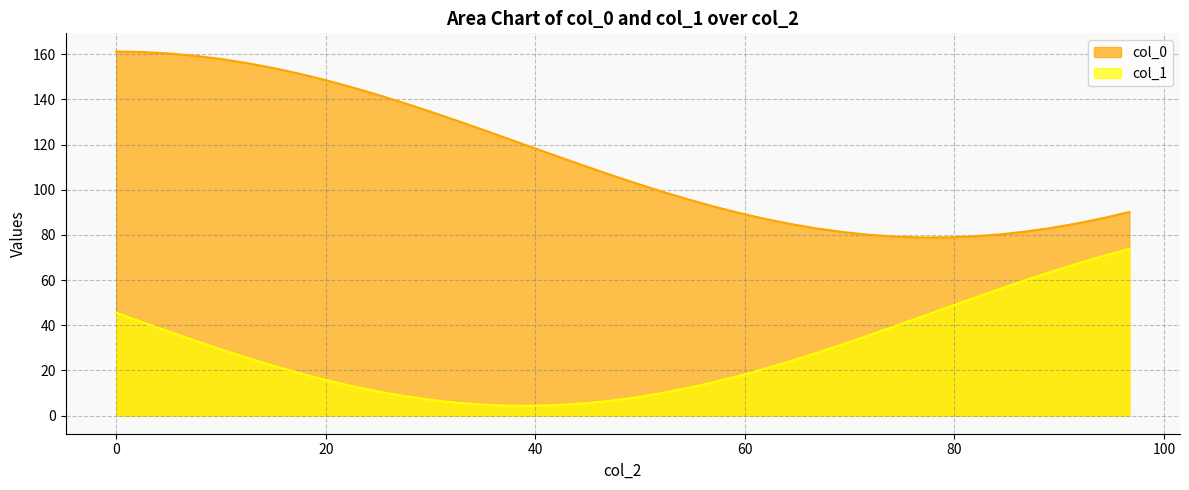

Reading left to right, transcribe all the data shown in this chart.

col_0: 0=161.2	2.479581009656225=161.0	4.959162019312449=160.4	7.438743028968675=159.4	9.918324038624899=157.9	12.39790504828112=156.2	14.87748605793735=154.0	17.35706706759357=151.5	19.8366480772498=148.7	22.31622908690602=145.6	24.79581009656225=142.3	27.27539110621847=138.7	29.7549721158747=134.9	32.23455312553092=131.0	34.71413413518714=127.0	37.19371514484337=122.9	39.6732961544996=118.8	42.15287716415583=114.7	44.63245817381204=110.7	47.11203918346827=106.7	49.59162019312449=102.9	52.07120120278072=99.2	54.55078221243694=95.8	57.03036322209317=92.6	59.5099442317494=89.7	61.98952524140562=87.0	64.46910625106185=84.7	66.94868726071807=82.8	69.42826827037429=81.2	71.90784928003052=80.0	74.38743028968673=79.2	76.86701129934296=78.9	79.34659230899919=78.9	81.82617331865542=79.4	84.30575432831165=80.2	86.78533533796787=81.5	89.26491634762408=83.1	91.74449735728031=85.1	94.22407836693654=87.4	96.70365937659277=90.1
col_1: 0=45.5	2.479581009656225=41.4	4.959162019312449=37.3	7.438743028968675=33.3	9.918324038624899=29.4	12.39790504828112=25.7	14.87748605793735=22.2	17.35706706759357=19.0	19.8366480772498=15.9	22.31622908690602=13.2	24.79581009656225=10.8	27.27539110621847=8.8	29.7549721158747=7.1	32.23455312553092=5.8	34.71413413518714=4.9	37.19371514484337=4.4	39.6732961544996=4.3	42.15287716415583=4.6	44.63245817381204=5.4	47.11203918346827=6.5	49.59162019312449=8.0	52.07120120278072=9.9	54.55078221243694=12.2	57.03036322209317=14.8	59.5099442317494=17.7	61.98952524140562=20.8	64.46910625106185=24.3	66.94868726071807=27.9	69.42826827037429=31.7	71.90784928003052=35.6	74.38743028968673=39.7	76.86701129934296=43.8	79.34659230899919=47.9	81.82617331865542=52.0	84.30575432831165=56.0	86.78533533796787=59.9	89.26491634762408=63.7	91.74449735728031=67.3	94.22407836693654=70.7	96.70365937659277=73.8